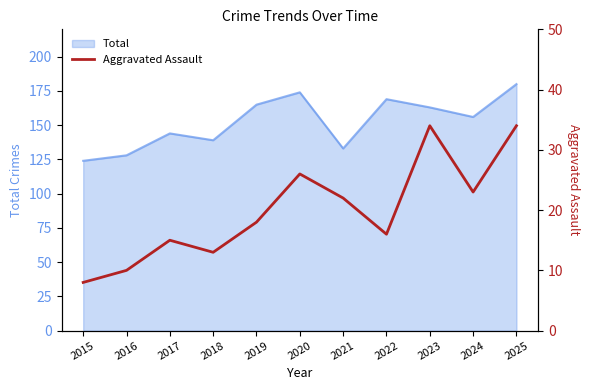

True or false: Total has a value of 109 at 2019.

False